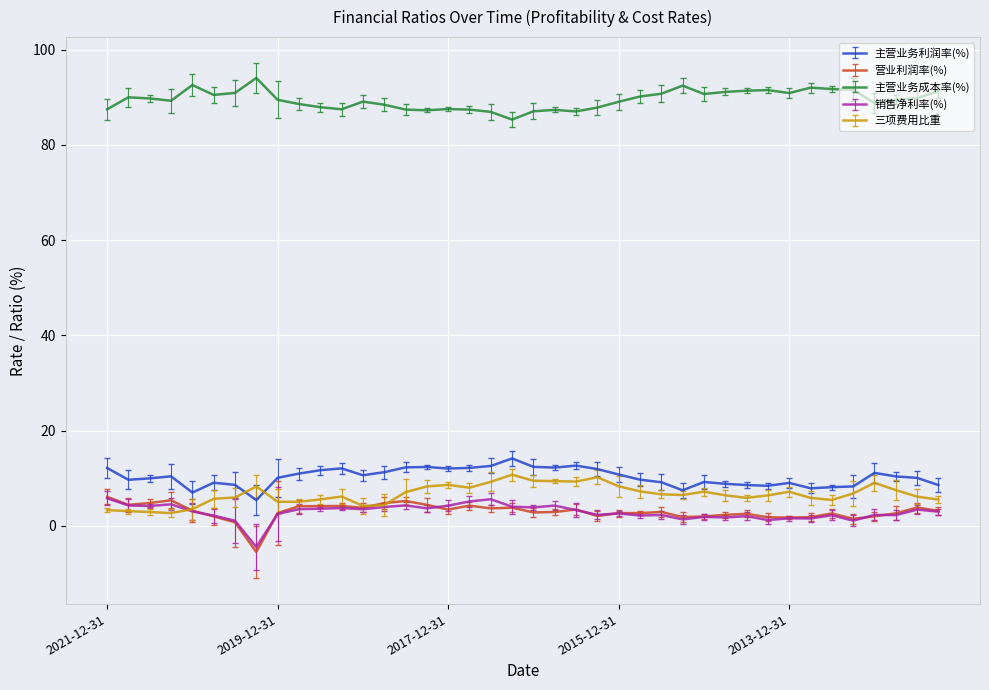

Which series has the largest total across all categories?

主营业务成本率(%)